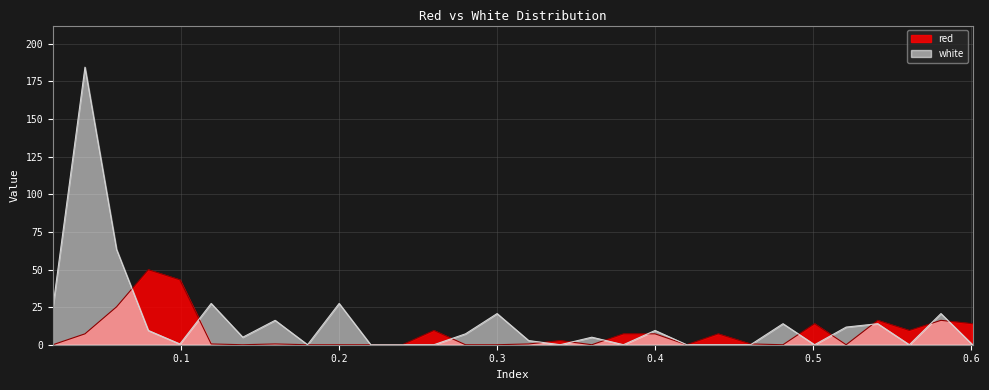

What is the label of the 10th point from the right?

0.42